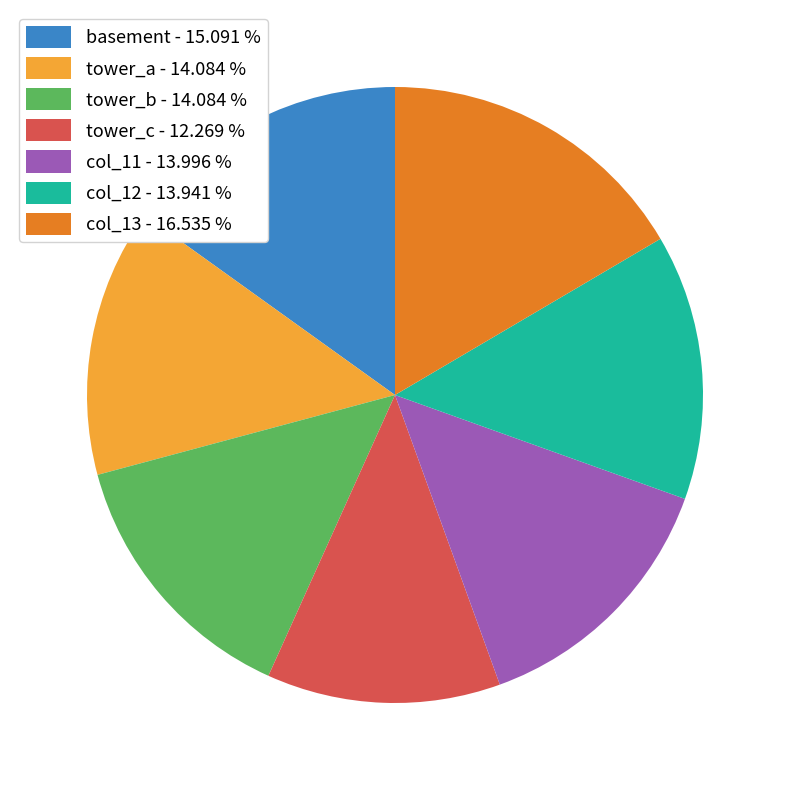

Does tower_c account for over 50% of the chart?

No